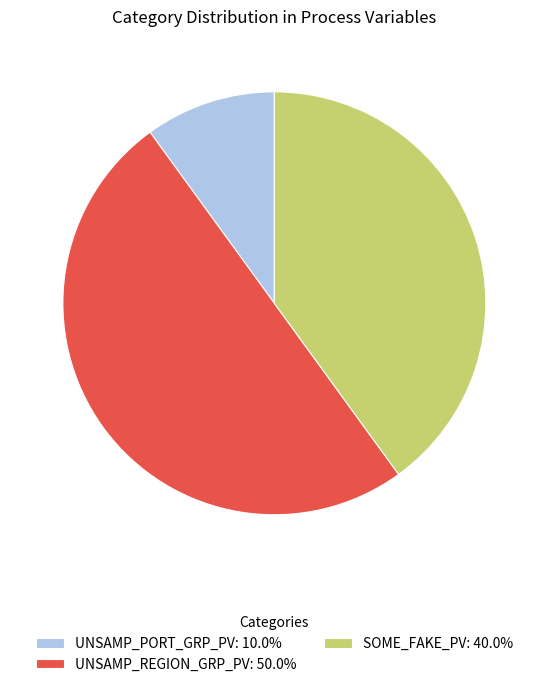

Is UNSAMP_PORT_GRP_PV: 10.0% the majority of the pie?

No